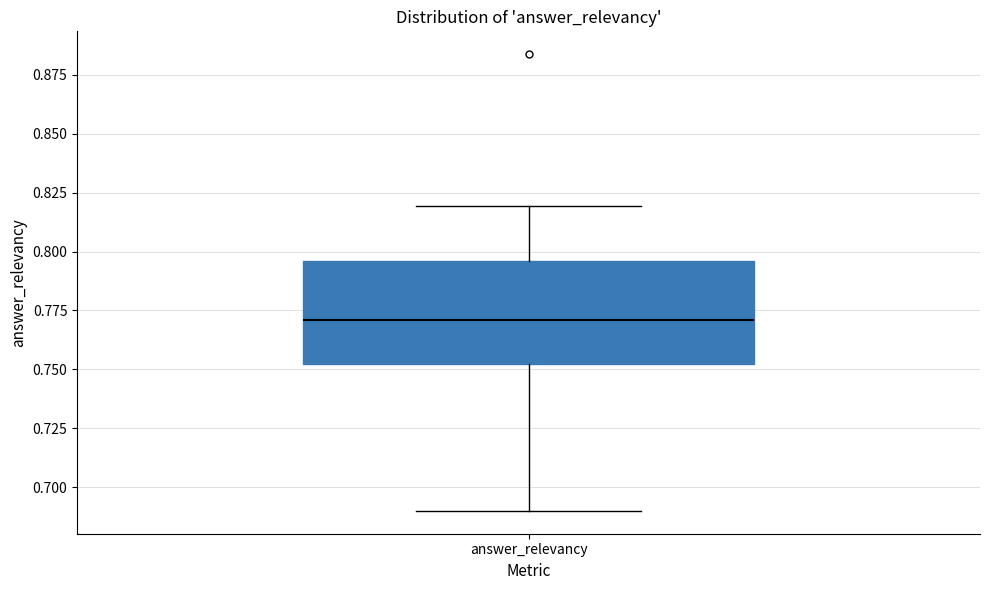

Read this box plot against the y-axis: the position of the median line, the range covered by the box, and the ends of both whiskers. The values are not printed on the chart, so give them approximately, as read against the axis.

median 0.770, box 0.750 to 0.795, whiskers 0.690 to 0.820